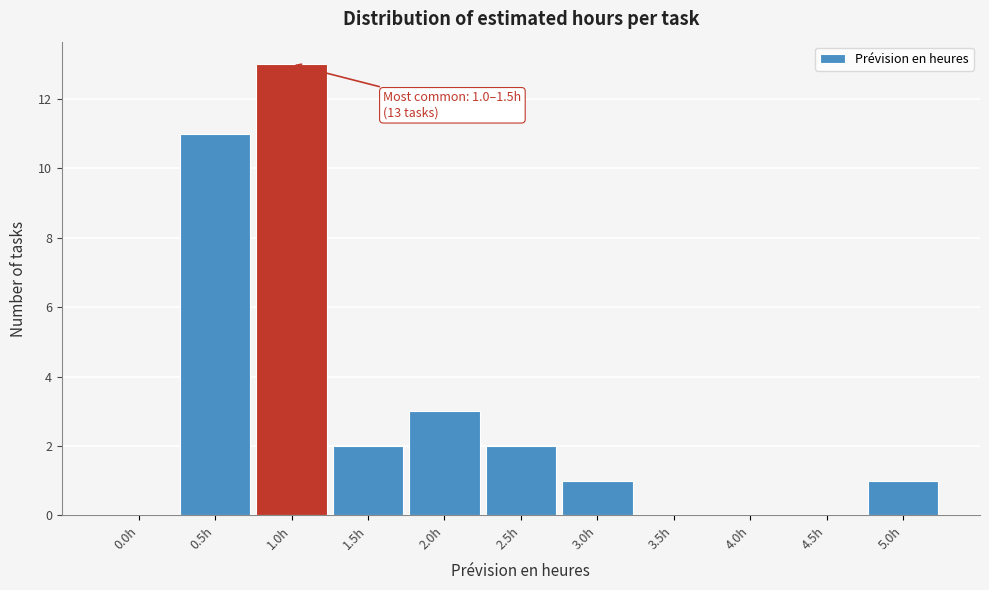

Reading left to right, what are all the values shown in this chart?

0.0h=0	0.5h=11	1.0h=13	1.5h=2	2.0h=3	2.5h=2	3.0h=1	3.5h=0	4.0h=0	4.5h=0	5.0h=1